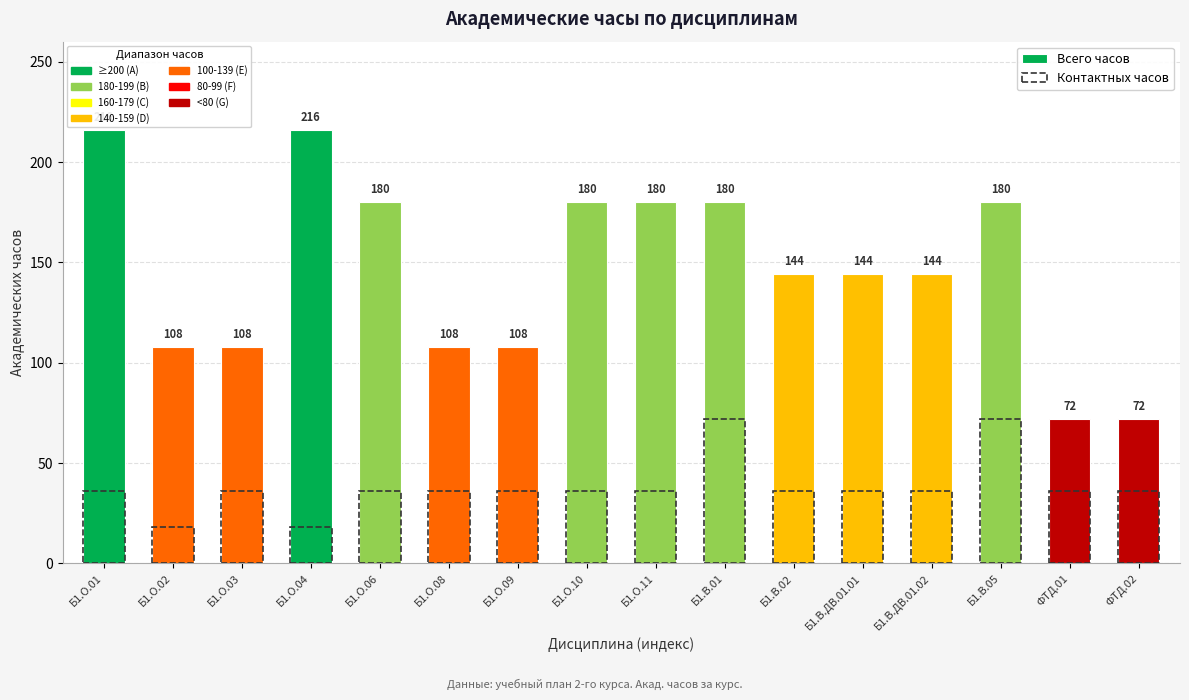

List the series in order of their peak value, lowest first.

Контактных часов, Всего часов